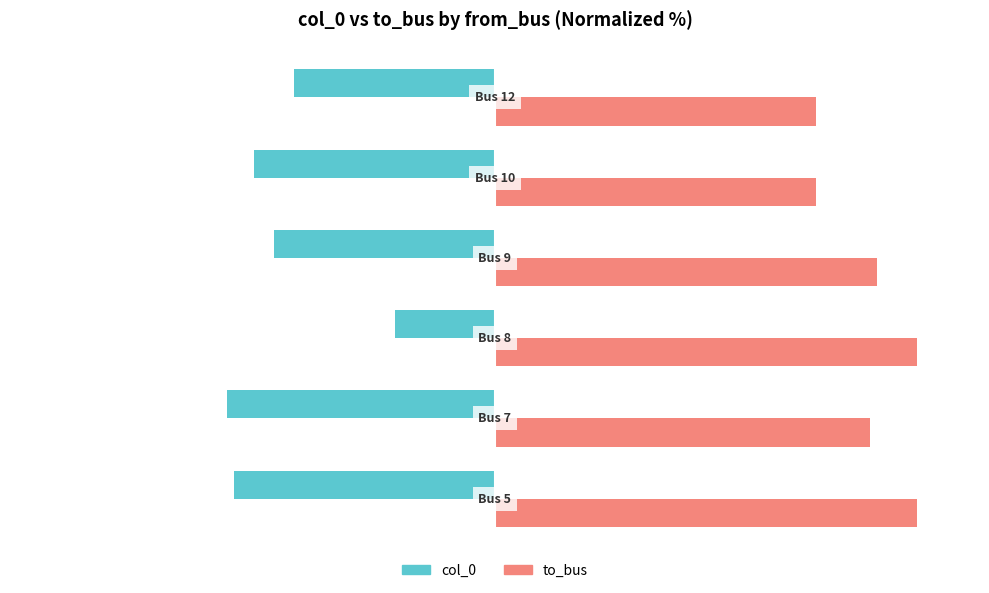

Which series has the largest total across all categories?

to_bus